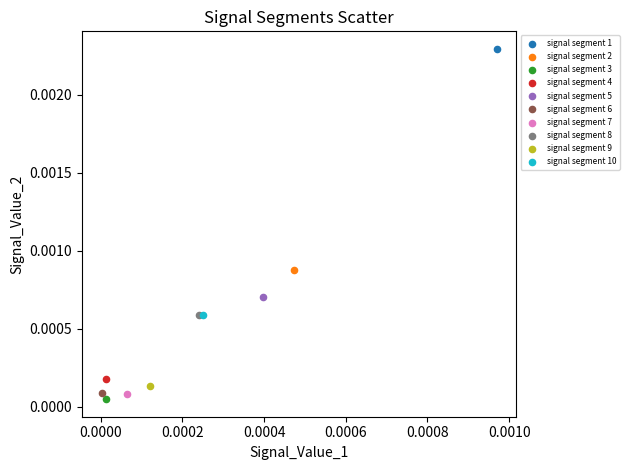

Which series contains the lowest Y value?

signal segment 3